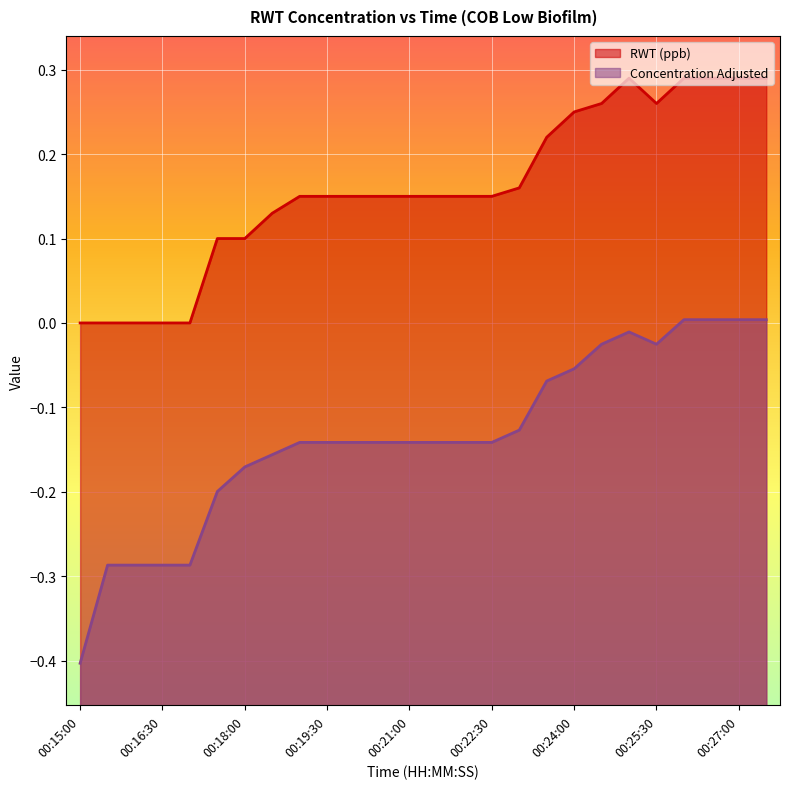

What is the difference between the maximum and minimum values in the RWT (ppb) series?

0.3